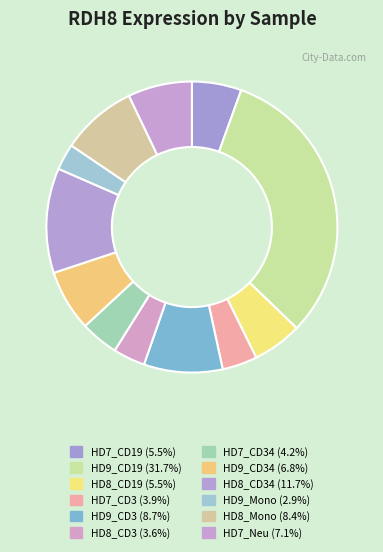

How many slices are in this pie chart?

12